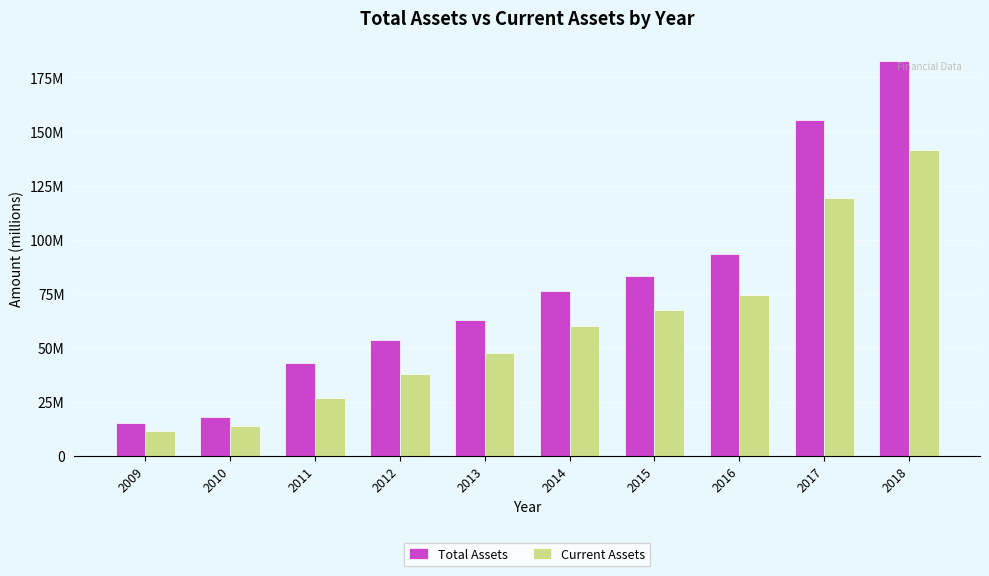

What are all the series names shown in the legend?

Total Assets, Current Assets